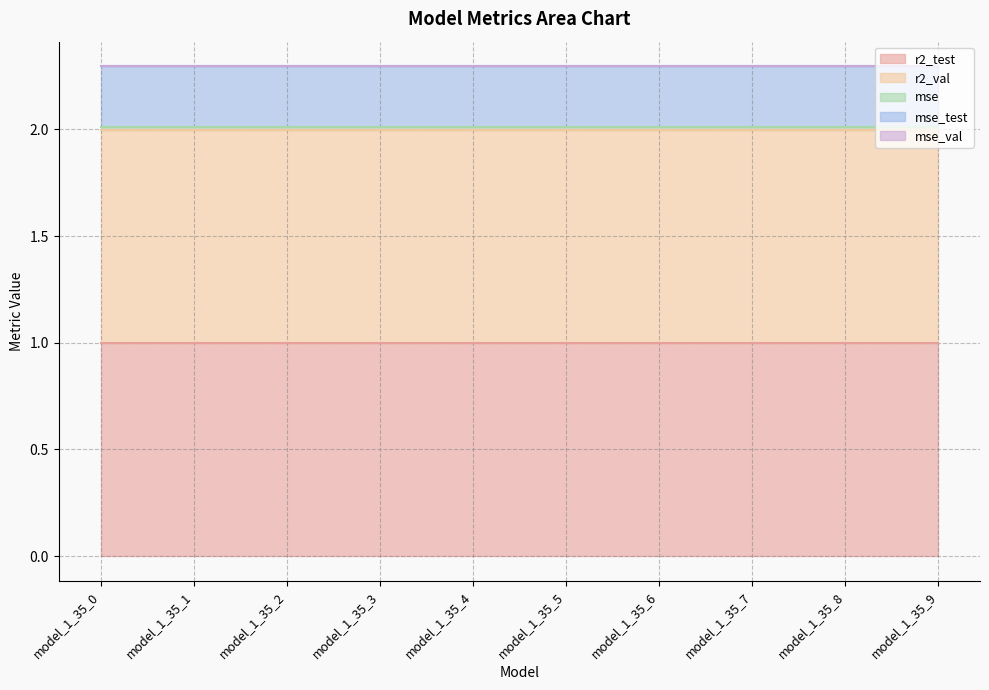

True or false: r2_test and r2_val intersect in this chart.

False